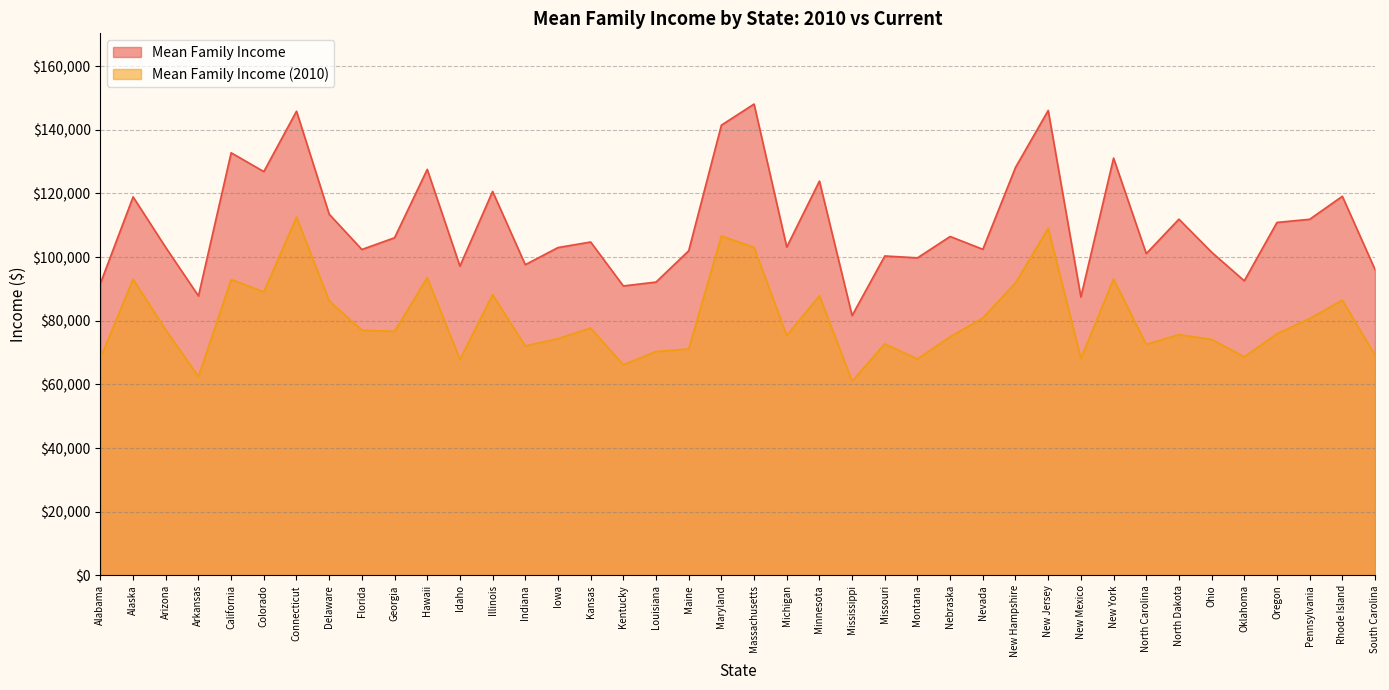

What position from the right is Nevada?

13